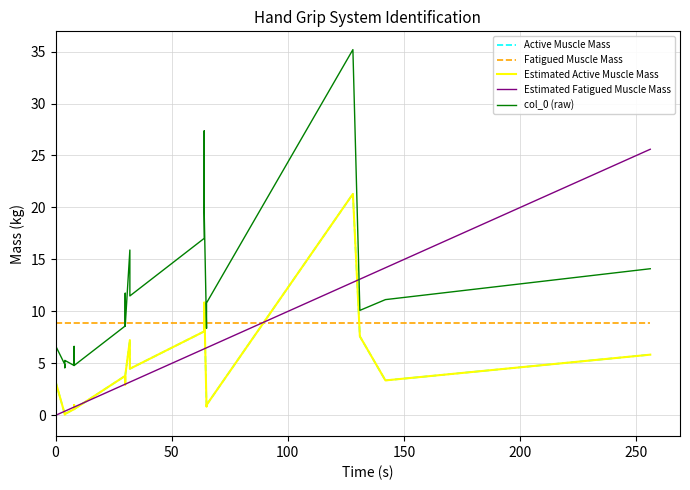

Which series has the largest range (max minus min)?

col_0 (raw)